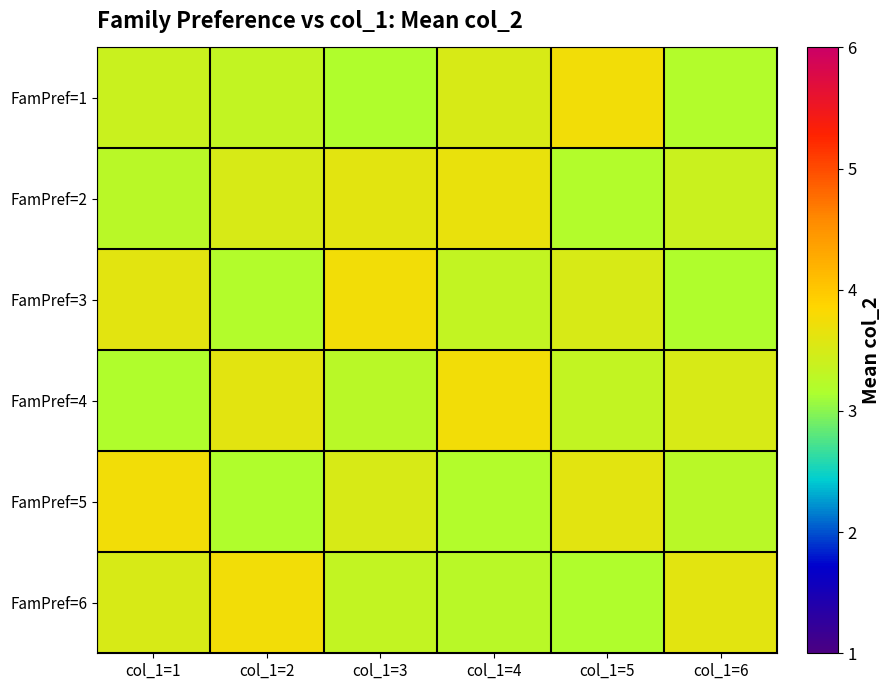

What is the difference between the highest and lowest values at col_1=6?

0.4